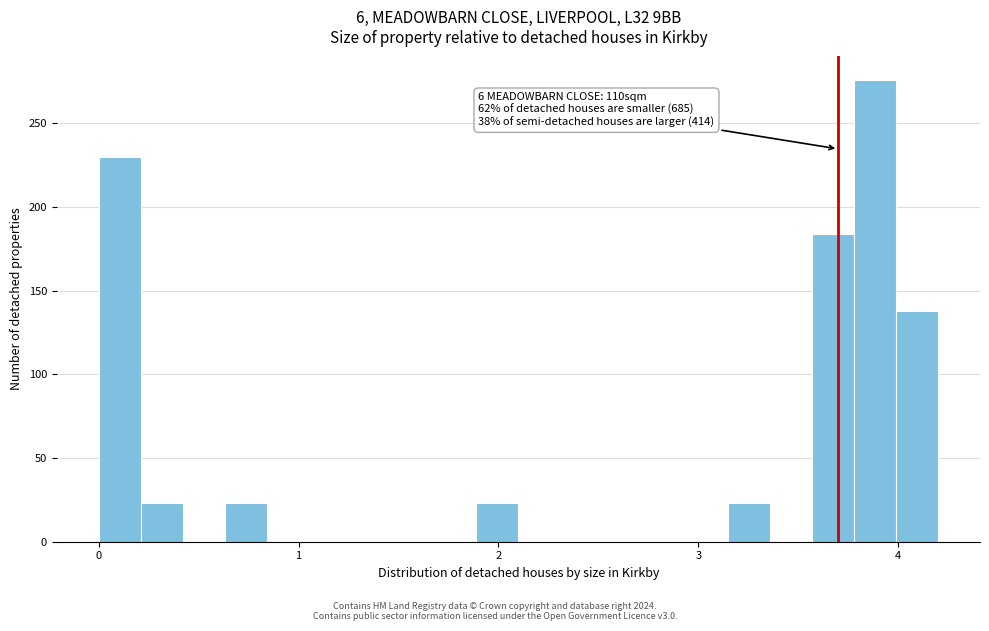

Around what value on the x-axis is the tallest bar? Give the approximate position of its centre, as read against the axis.

3.9